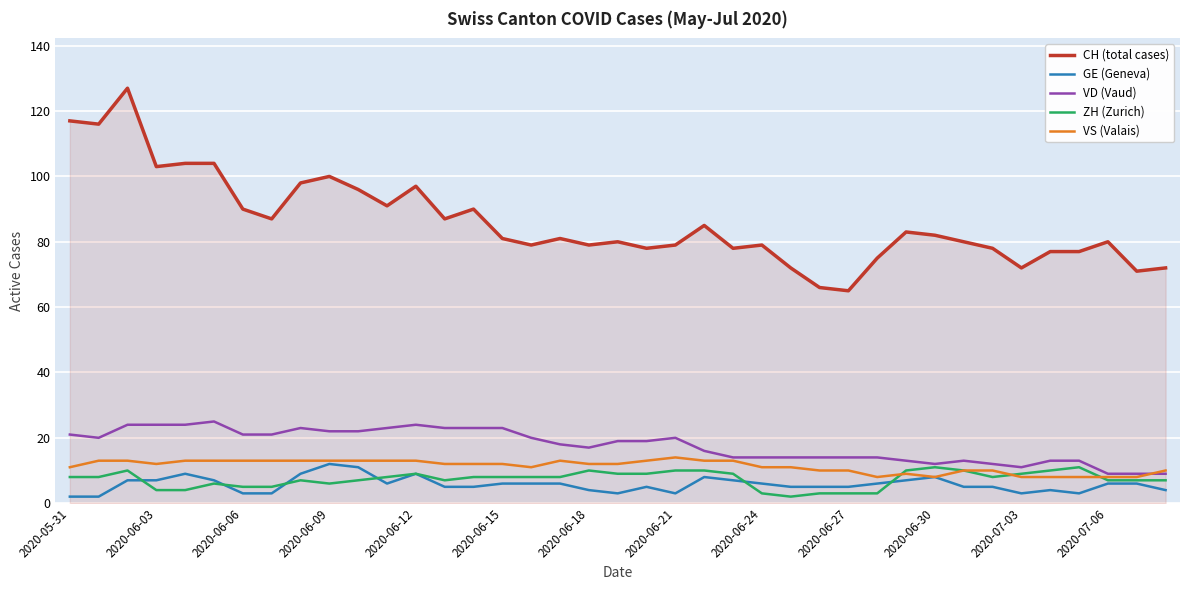

Which series has the largest total across all categories?

CH (total cases)